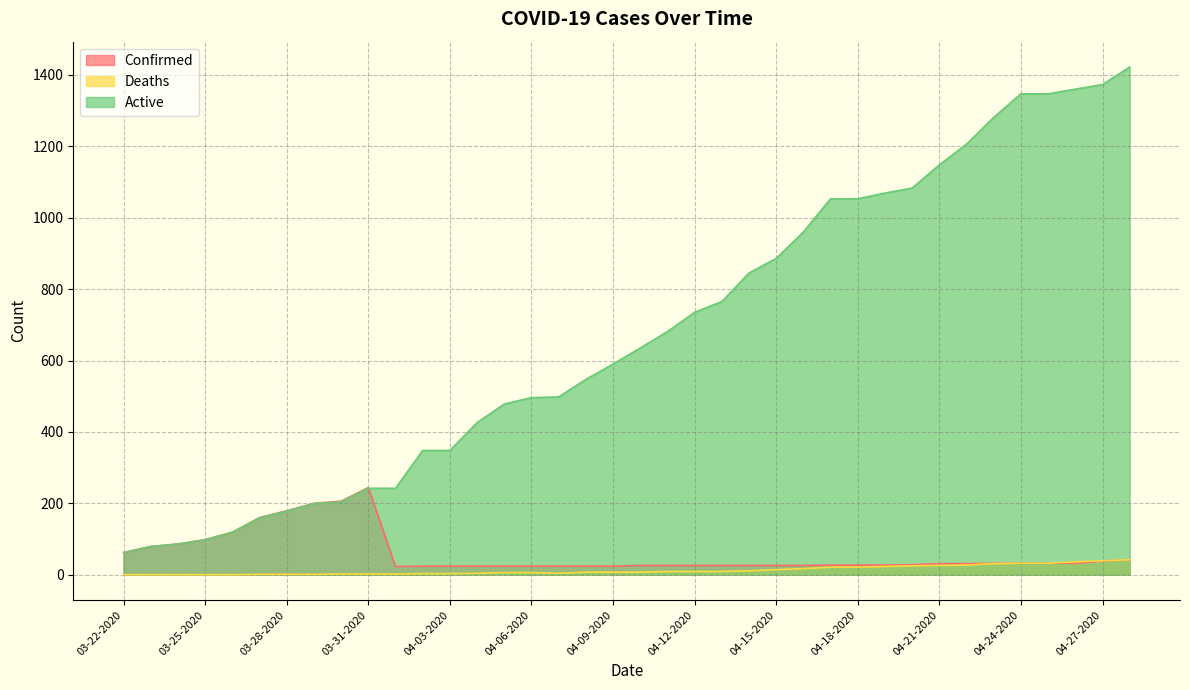

Which label corresponds to the largest value in the chart?

04-28-2020